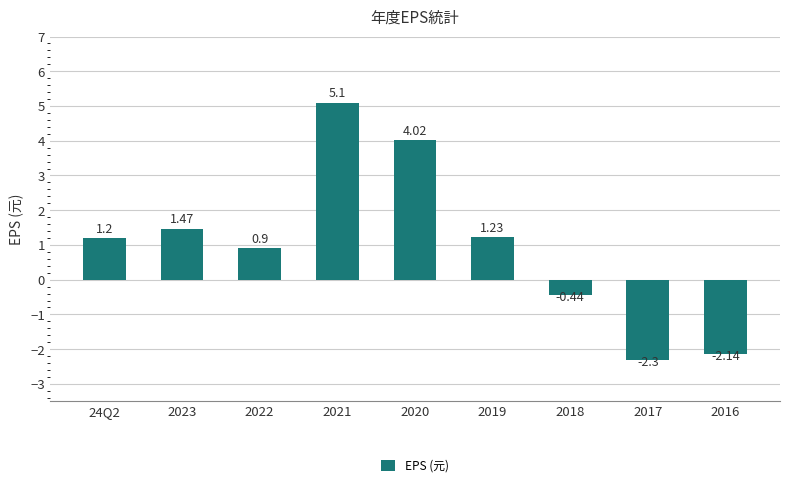

How many distinct data groups are displayed?

1